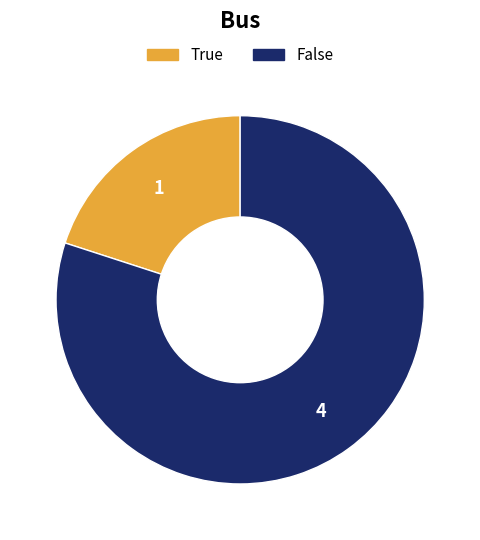

How many slices are in this pie chart?

2